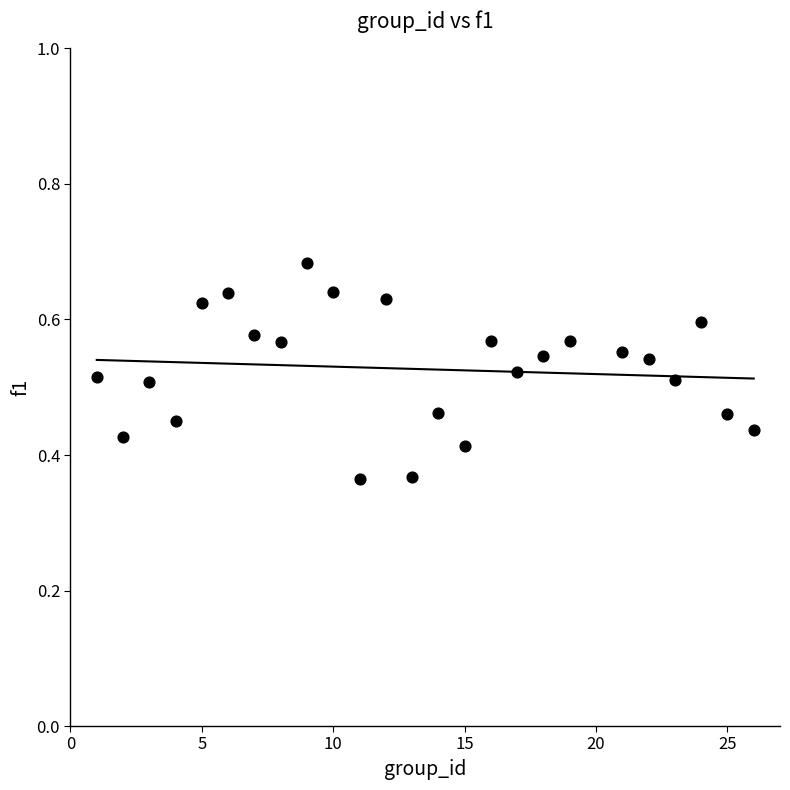

What is the range of X values (max minus min)?

25.0